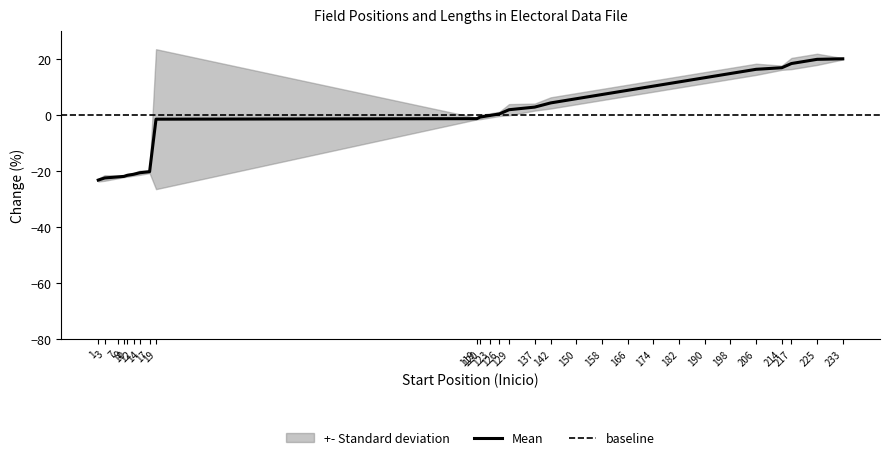

What is the value of the 2nd point from the left?

-22.4